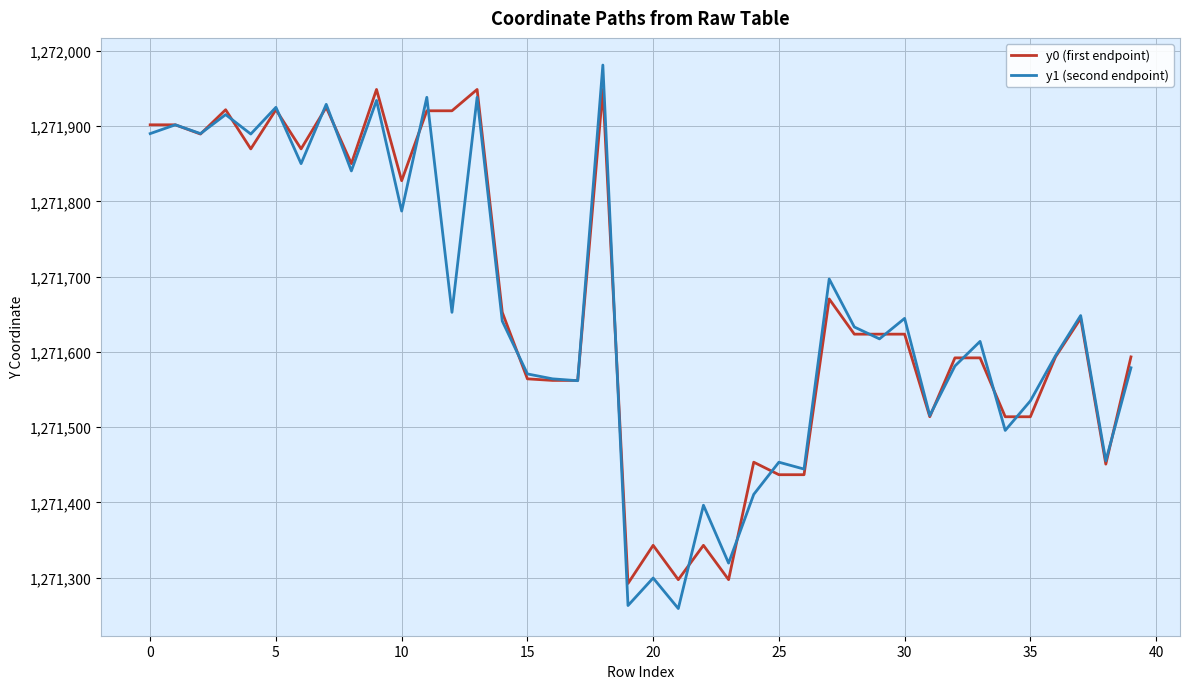

List the series in order of their peak value, lowest first.

y0 (first endpoint), y1 (second endpoint)